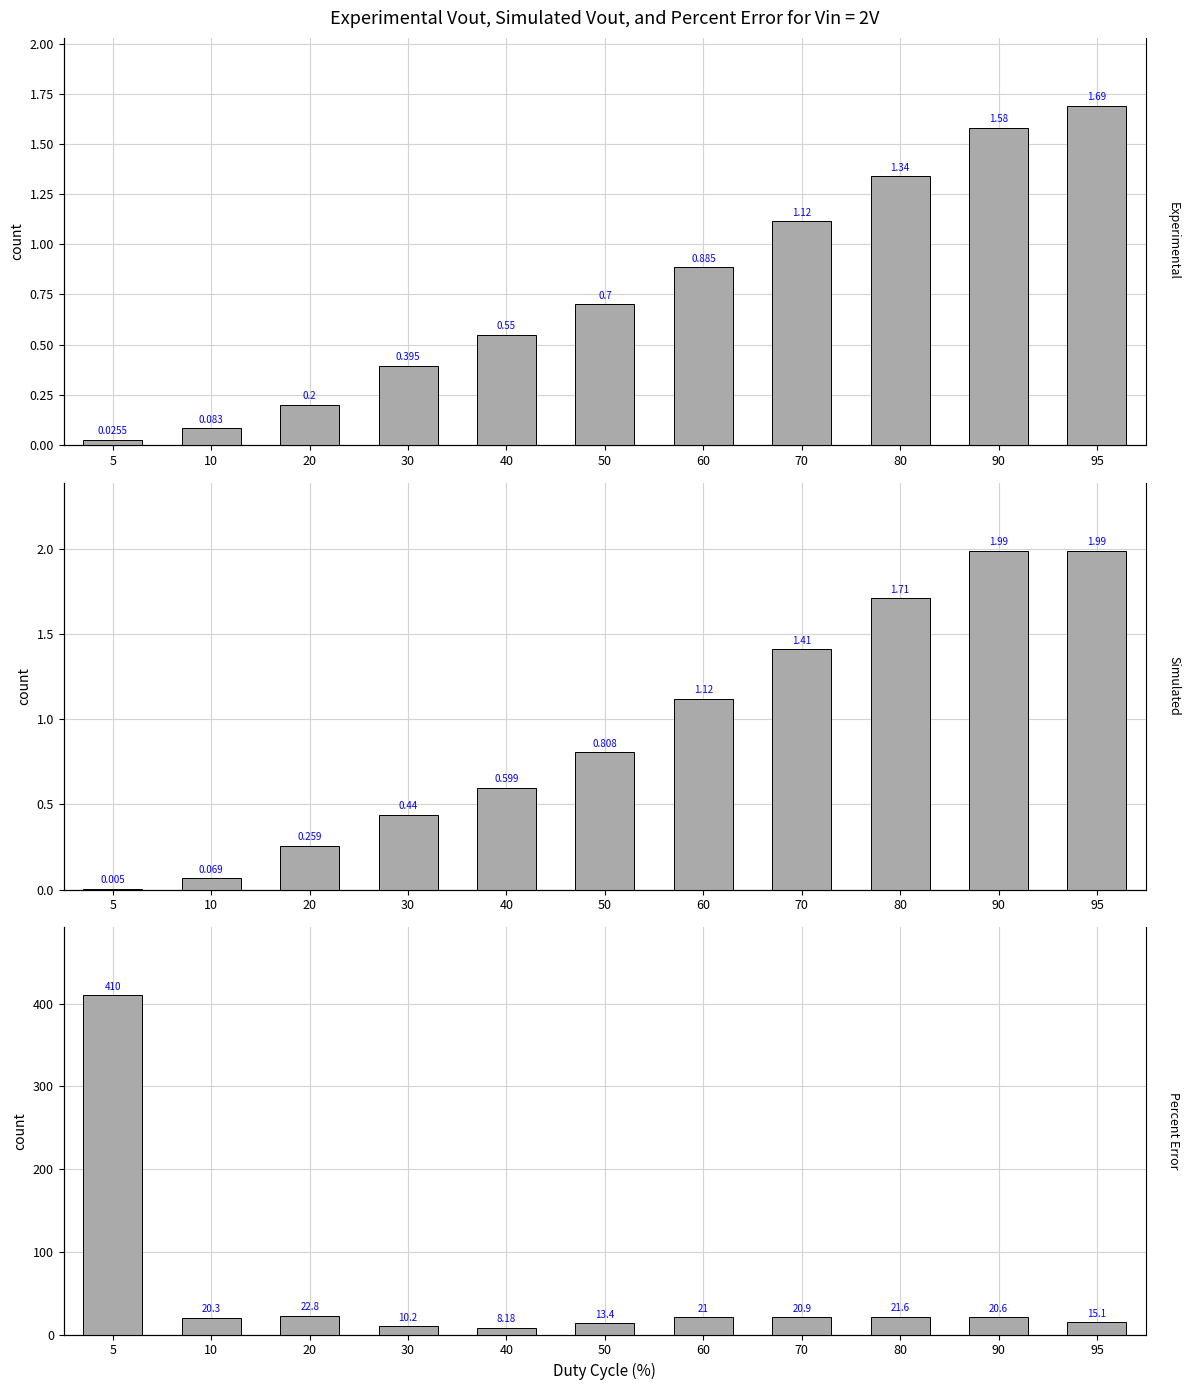

Reading right to left, what are all the values shown in this chart?

Experimental Vout (V): 95=1.7	90=1.6	80=1.3	70=1.1	60=0.9	50=0.7	40=0.6	30=0.4	20=0.2	10=0.1	5=0.0
Simulated Vout (V): 95=2.0	90=2.0	80=1.7	70=1.4	60=1.1	50=0.8	40=0.6	30=0.4	20=0.3	10=0.1	5=0.0
Percent Error (%): 95=15.1	90=20.6	80=21.6	70=20.9	60=21.0	50=13.4	40=8.2	30=10.2	20=22.8	10=20.3	5=410.0